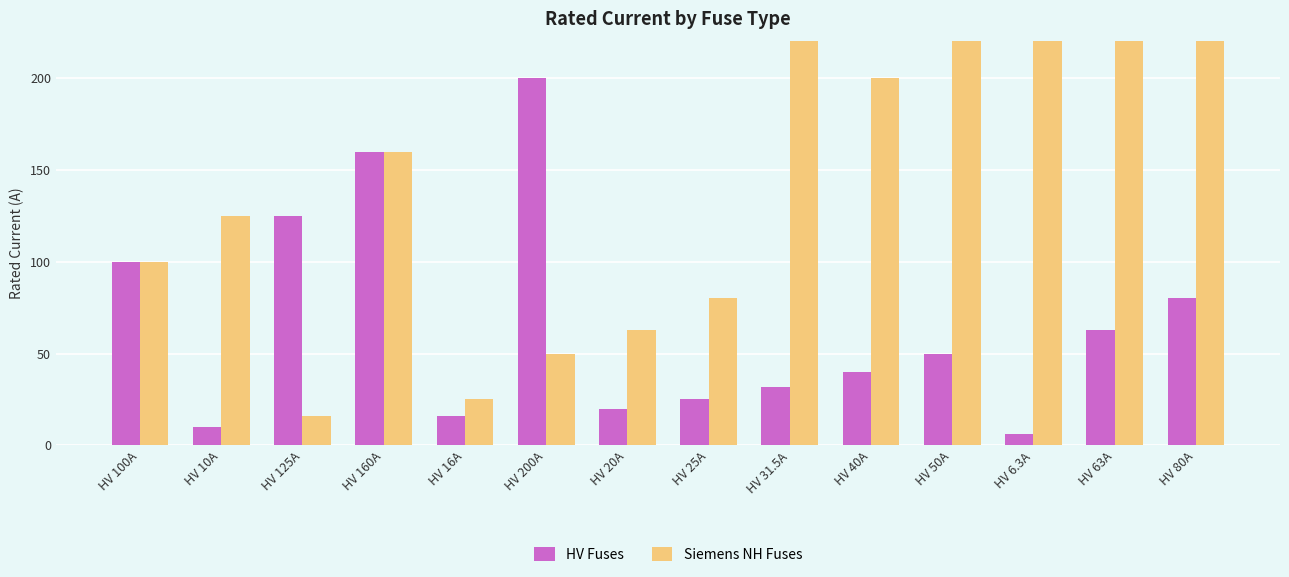

Does the chart contain any negative values?

No